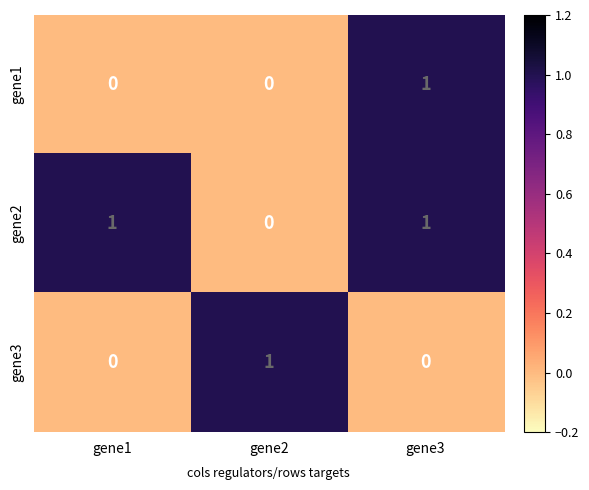

Which series has the largest total across all categories?

gene2